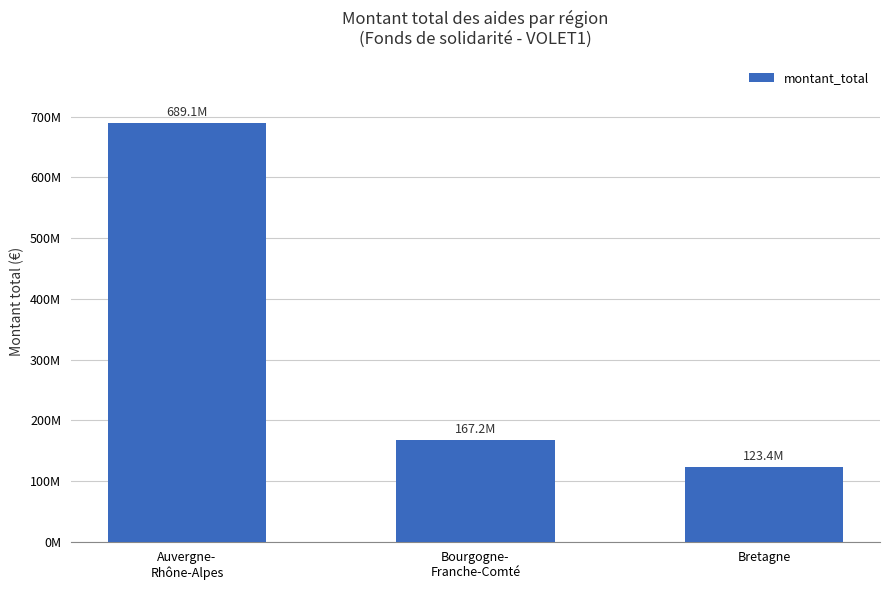

Read the value at Bretagne, to the nearest 100.

123393100